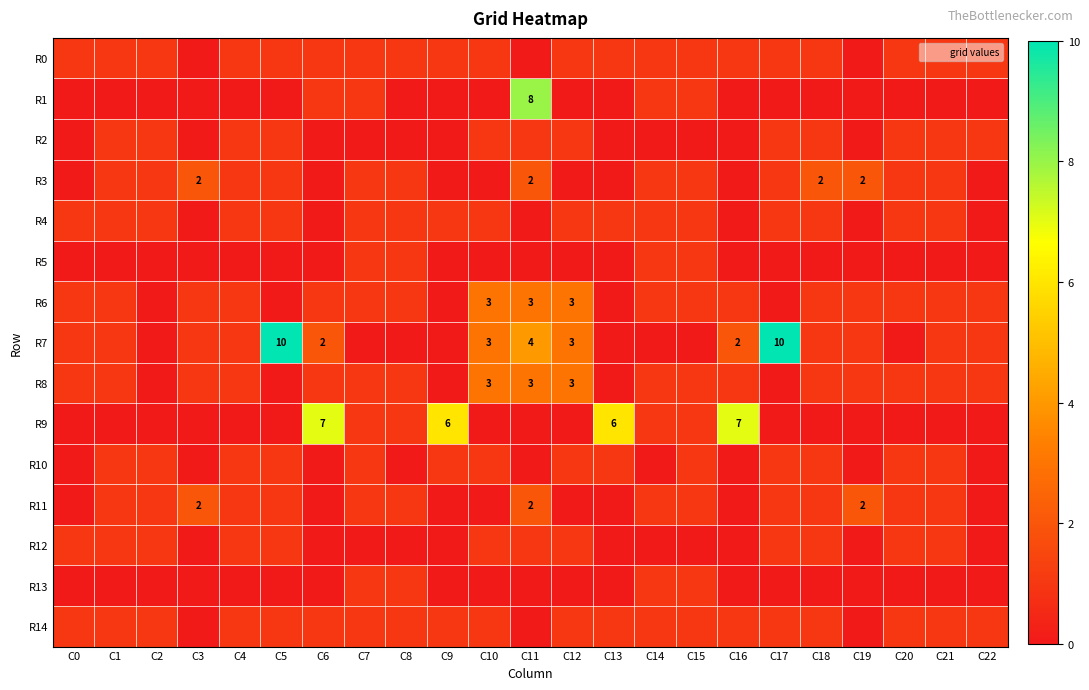

The R6 series shows 1 at C1. True or false?

True